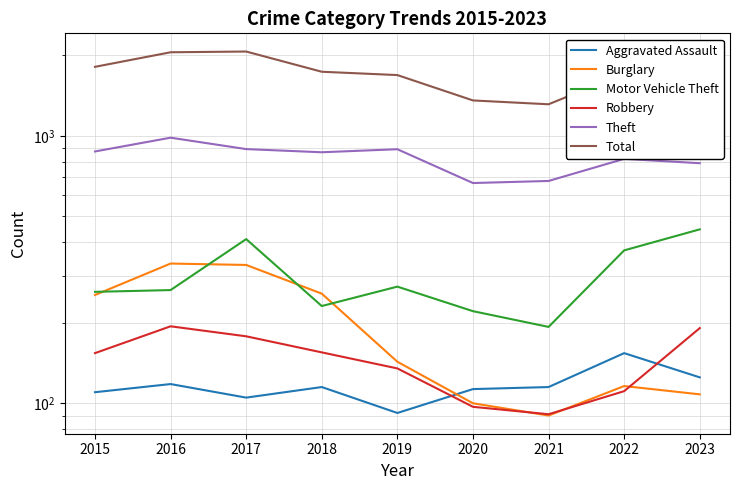

At how many categories does at least one series exceed 751?

9